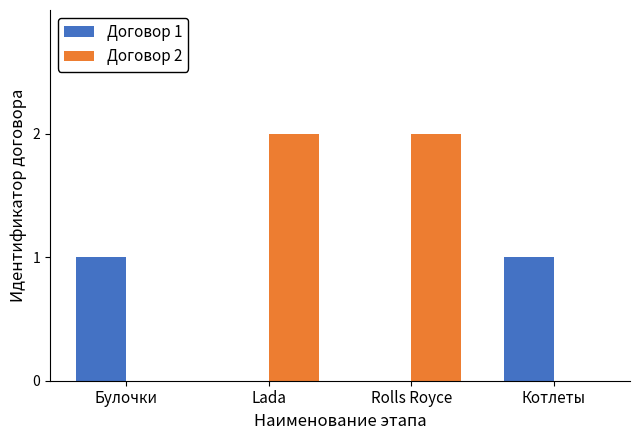

Is the value of Договор 2 at Rolls Royce greater than the value of Договор 1 at Булочки?

Yes